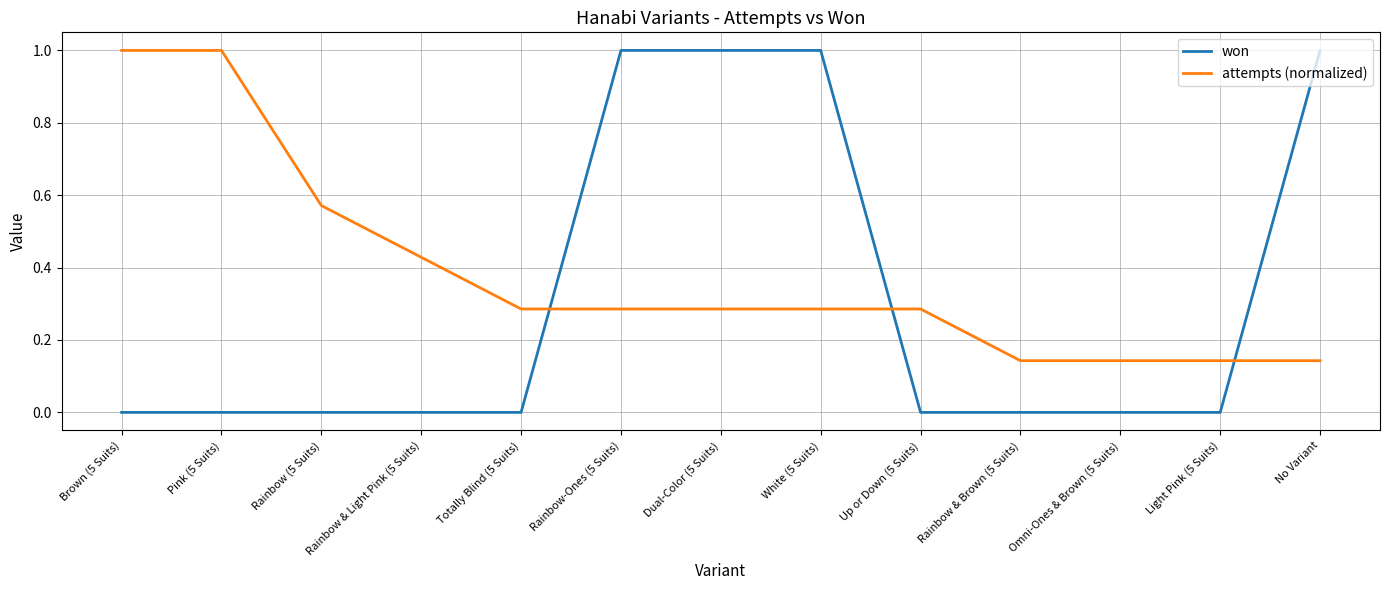

How many times do attempts (normalized) and won cross each other?

3